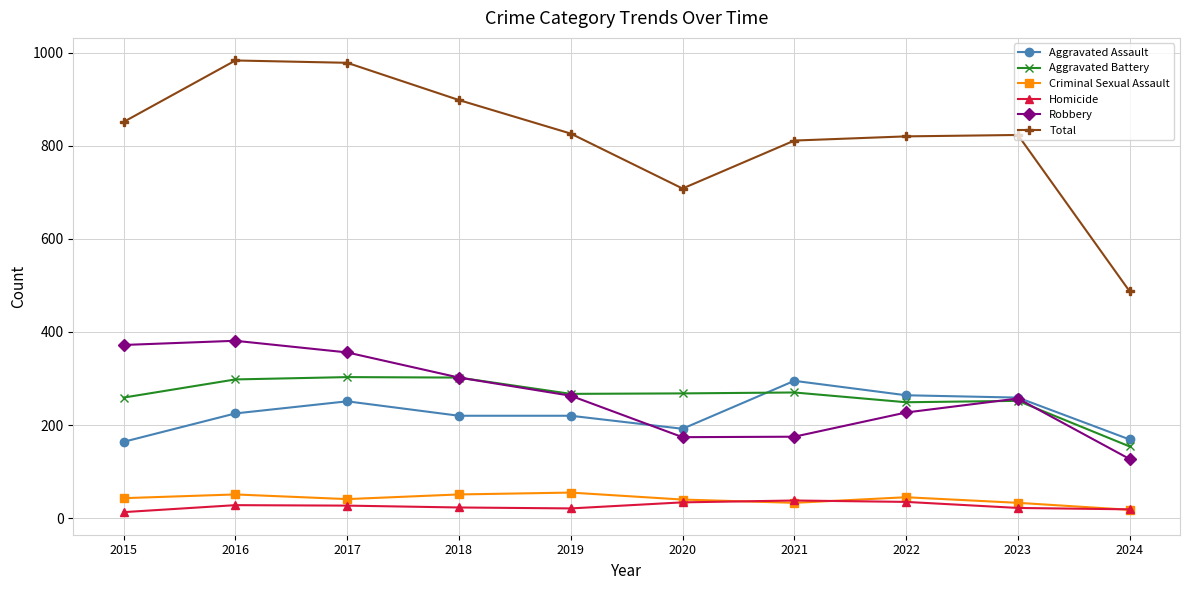

What is the sum of all Criminal Sexual Assault values?

410